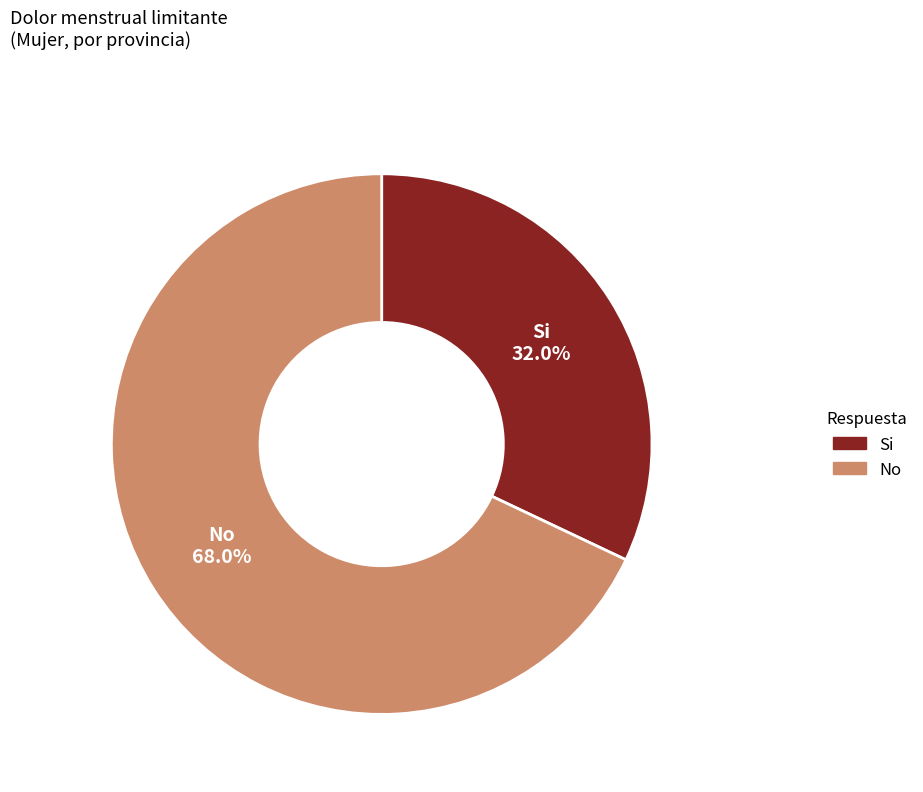

Is there a majority slice in this chart?

Yes